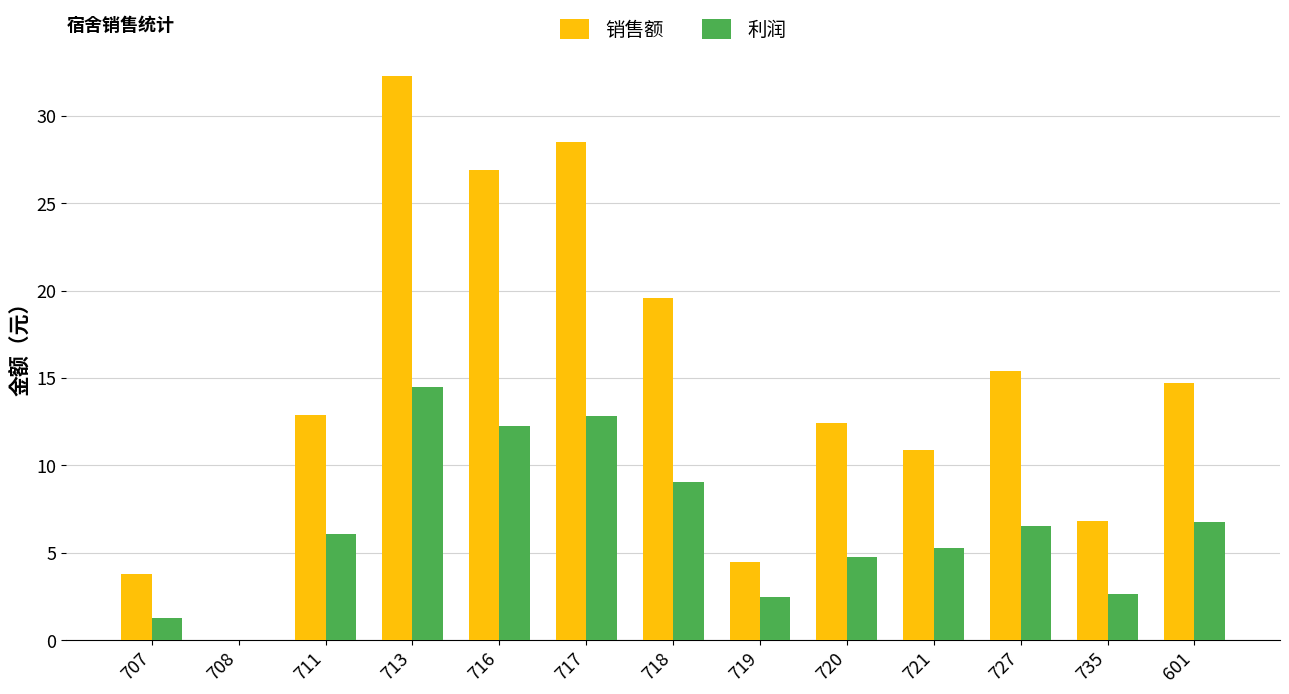

At which label does 销售额 first exceed 12?

711